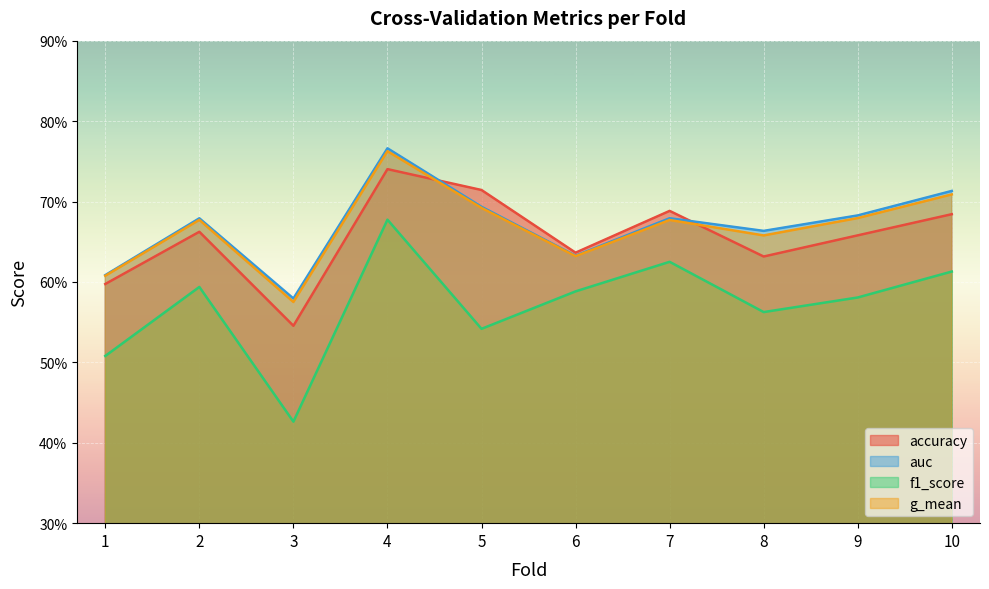

The value of g_mean at 5 is 0.7. True or false?

True